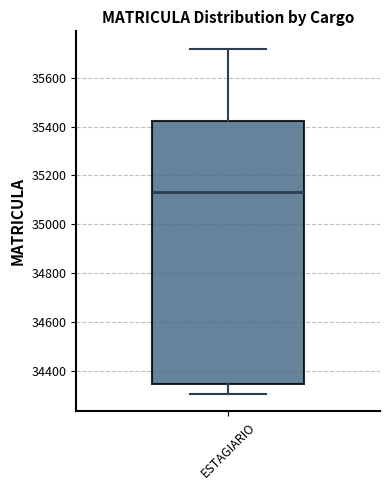

Where is the lower edge of the box for ESTAGIARIO on the y-axis? The values are not printed on the chart, so give them approximately, as read against the axis.

34340